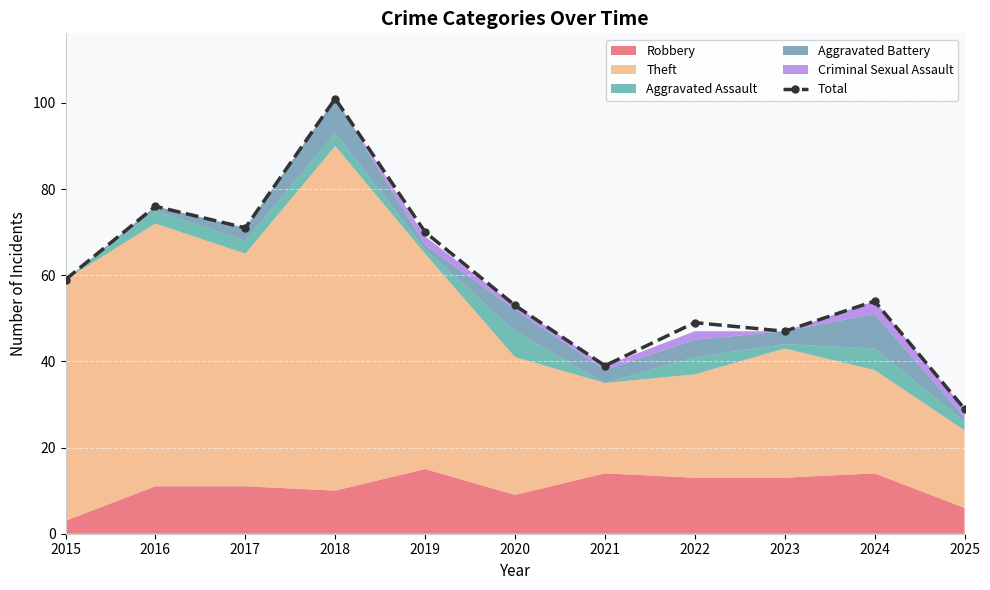

Which label corresponds to the smallest value in the chart?

2025